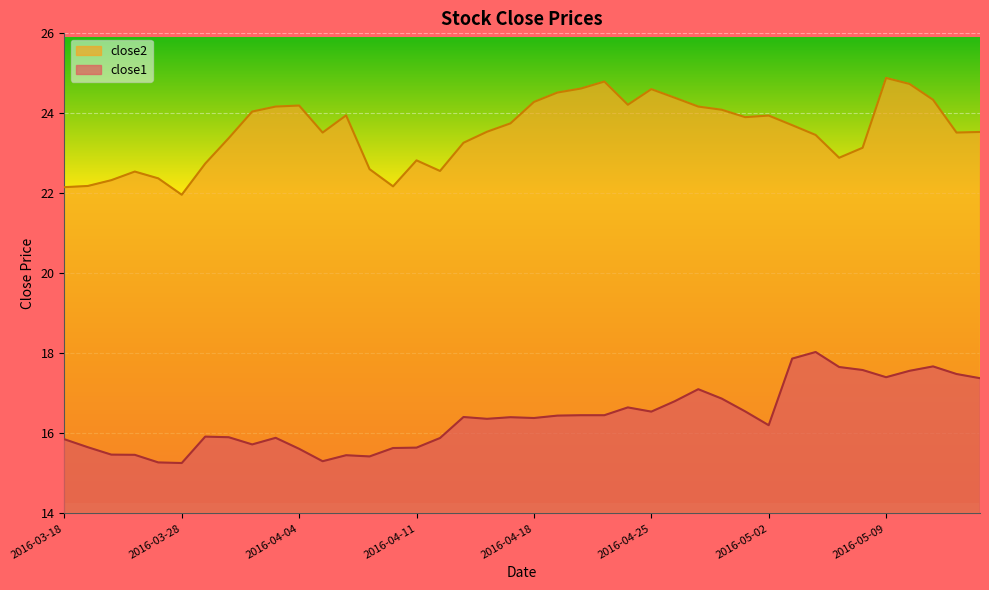

How many lines are shown in the chart?

2